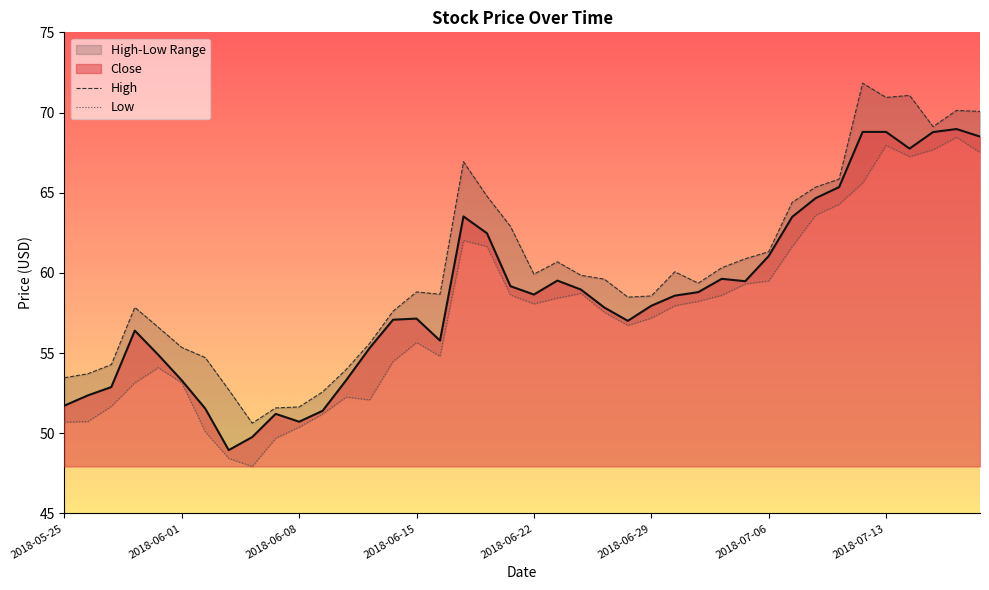

How many lines are shown in the chart?

3